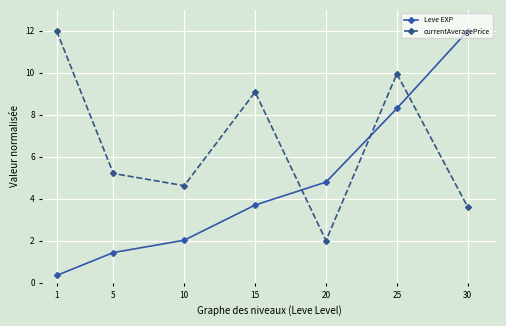

What is the greatest value displayed?

12.0